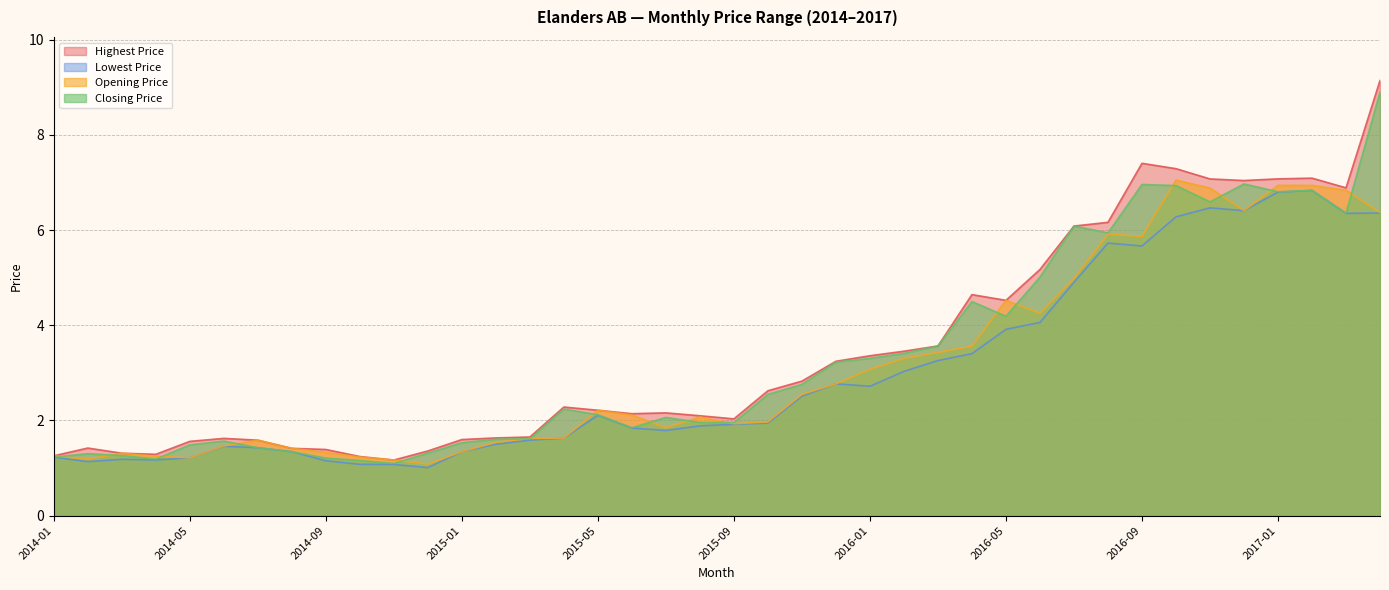

Reading left to right, transcribe all the data shown in this chart.

Highest Price: 1.3	1.4	1.3	1.3	1.6	1.6	1.6	1.4	1.4	1.2	1.2	1.4	1.6	1.6	1.7	2.3	2.2	2.1	2.2	2.1	2.0	2.6	2.8	3.2	3.4	3.5	3.6	4.6	4.5	5.2	6.1	6.2	7.4	7.3	7.1	7.0	7.1	7.1	6.9	9.1
Lowest Price: 1.2	1.1	1.2	1.2	1.2	1.5	1.4	1.3	1.2	1.1	1.1	1.0	1.3	1.5	1.6	1.6	2.1	1.8	1.8	1.9	1.9	1.9	2.5	2.8	2.7	3.0	3.3	3.4	3.9	4.1	4.9	5.7	5.7	6.3	6.5	6.4	6.8	6.8	6.4	6.4
Opening Price: 1.3	1.2	1.3	1.2	1.2	1.5	1.6	1.4	1.3	1.2	1.2	1.1	1.3	1.5	1.6	1.6	2.2	2.1	1.8	2.1	1.9	2.0	2.5	2.8	3.1	3.3	3.4	3.6	4.5	4.3	5.0	5.9	5.9	7.1	6.9	6.4	6.9	6.9	6.8	6.4
Closing Price: 1.2	1.3	1.3	1.2	1.5	1.6	1.4	1.3	1.2	1.2	1.1	1.3	1.5	1.6	1.6	2.2	2.1	1.8	2.1	2.0	2.0	2.5	2.8	3.2	3.3	3.4	3.6	4.5	4.2	5.0	6.1	5.9	7.0	6.9	6.6	7.0	6.8	6.8	6.4	8.9